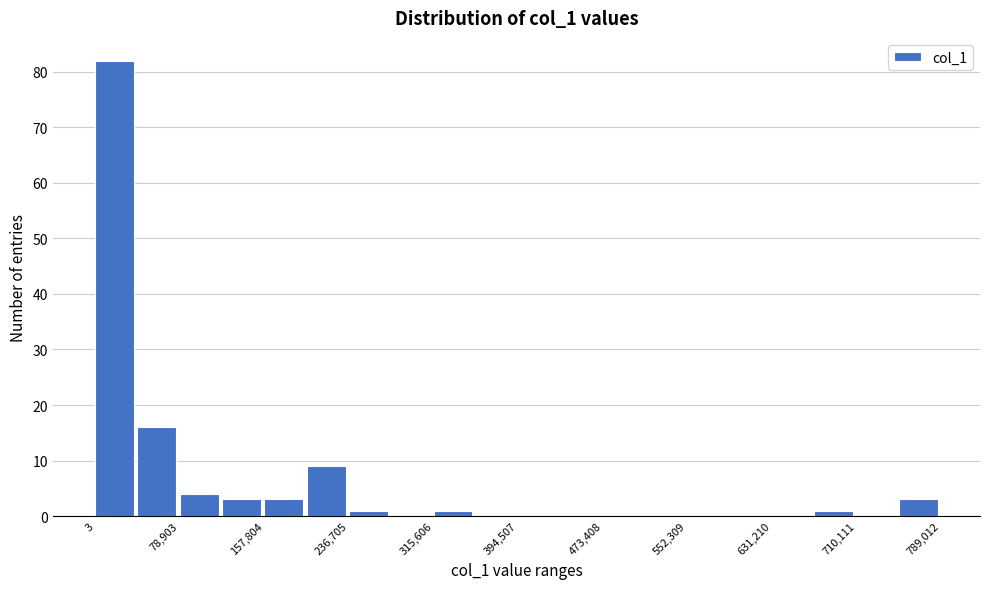

Read against the x-axis, roughly where is the centre of the tallest bar?

20000